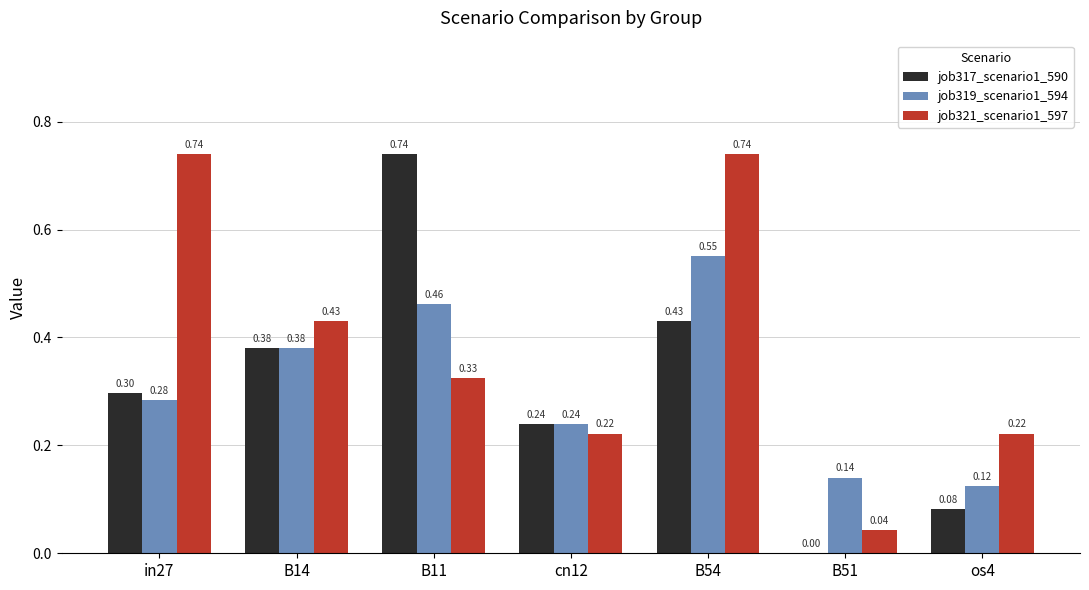

At which label is job319_scenario1_594 closest to 0?

os4